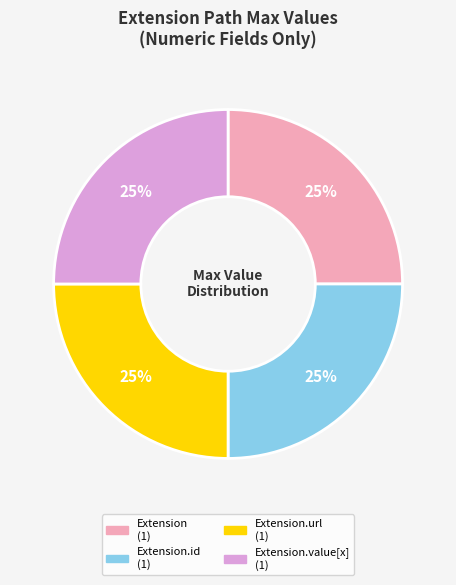

Is there a majority slice in this chart?

No